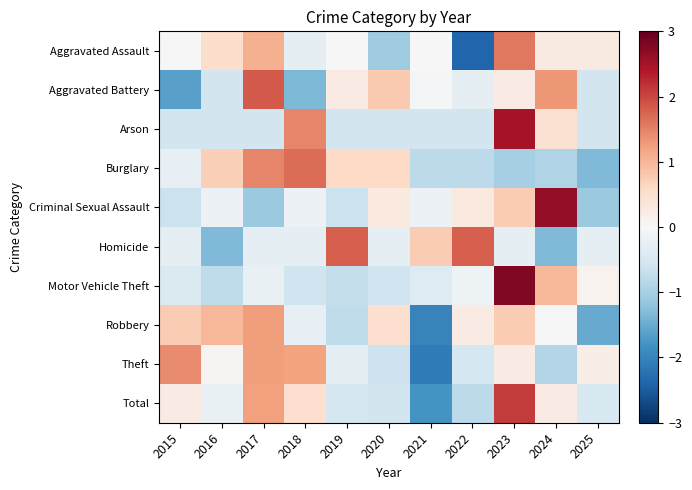

Which series has the widest spread of values?

Aggravated Assault